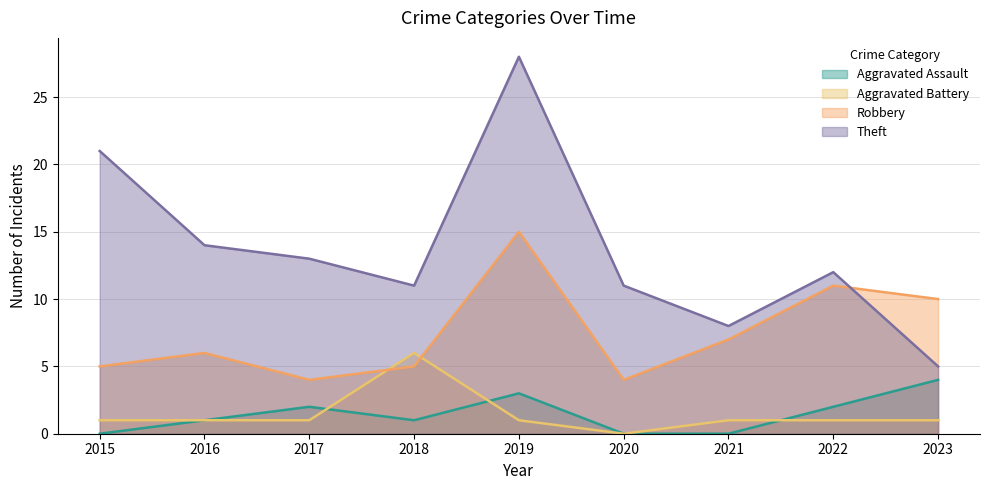

How many values in the Robbery series are below 6?

4